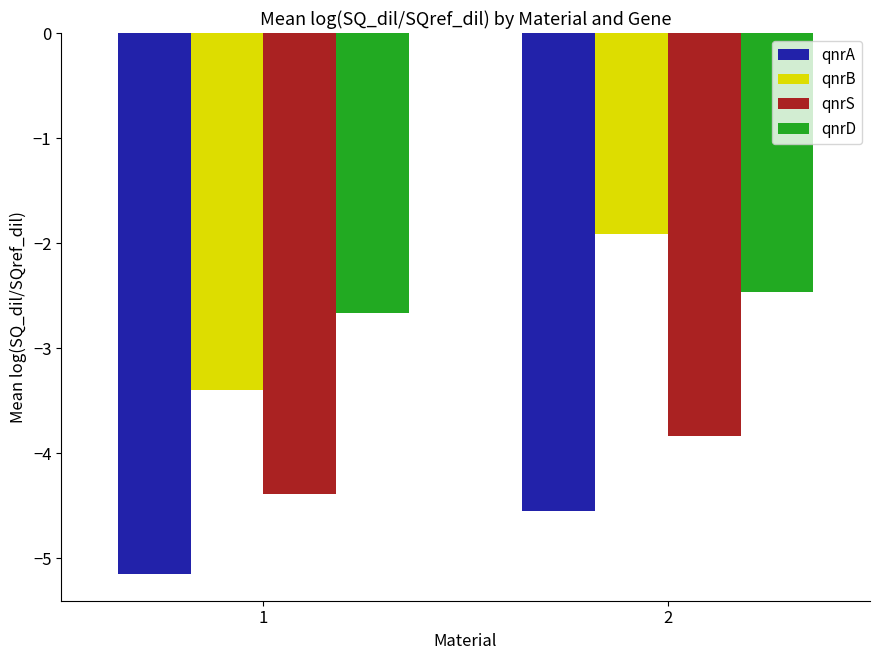

List the series in order of their peak value, lowest first.

qnrA, qnrS, qnrD, qnrB